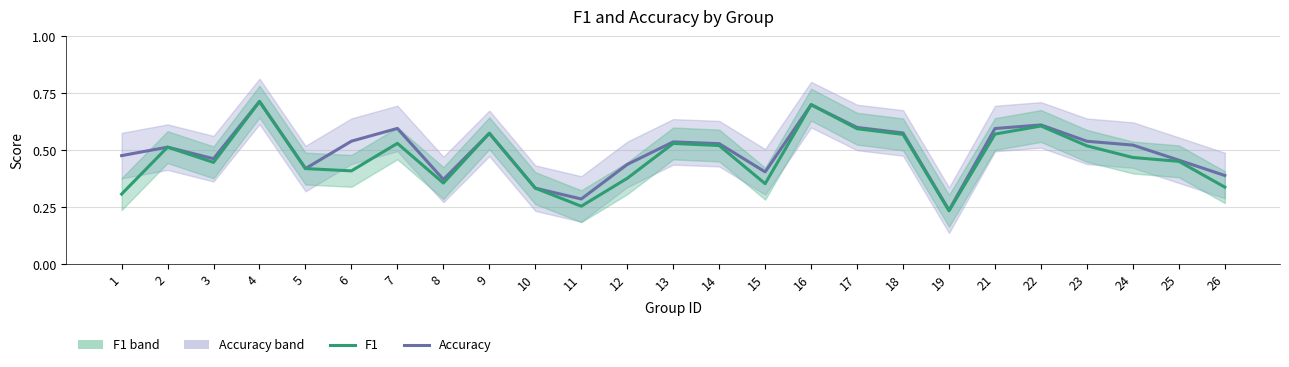

What is the total value across all series at 4?

1.4